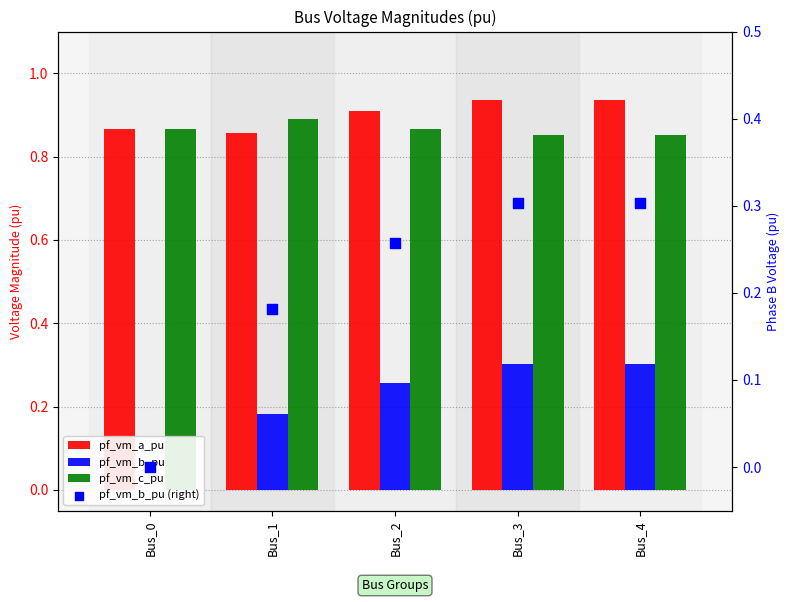

Which series has the widest spread of Y values?

pf_vm_b_pu